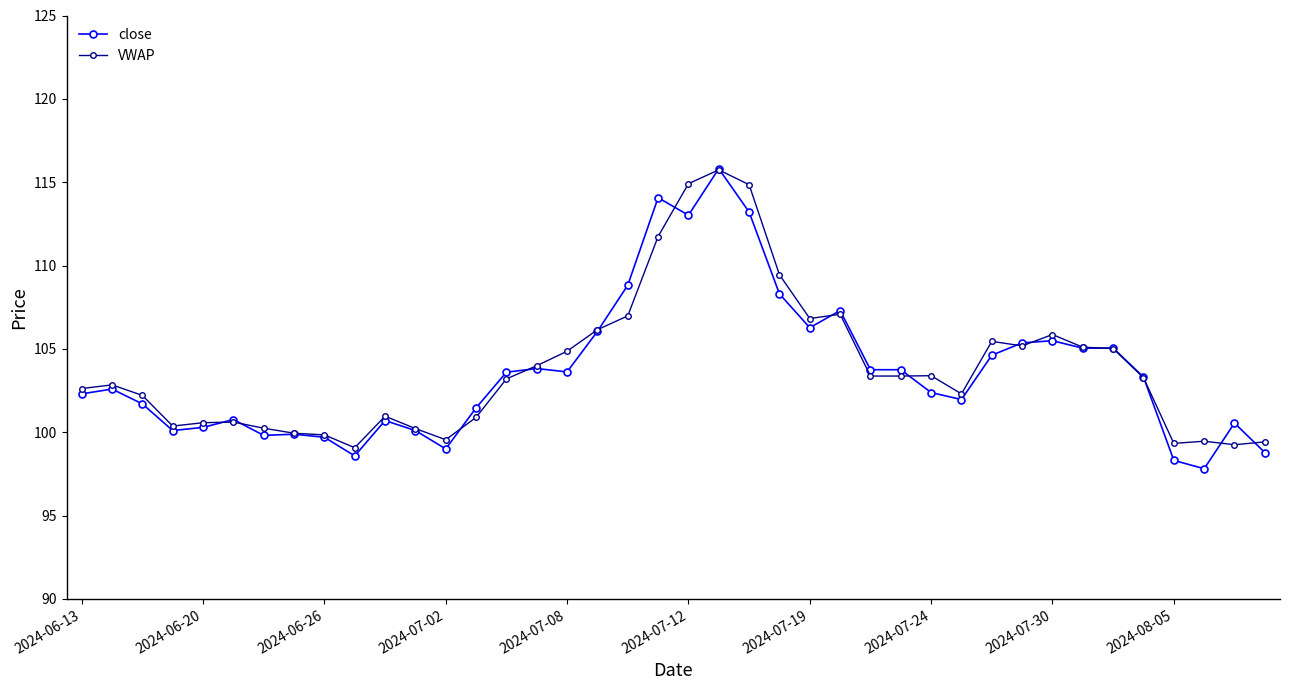

What is the value of the VWAP point at the 22nd from the left?

115.7